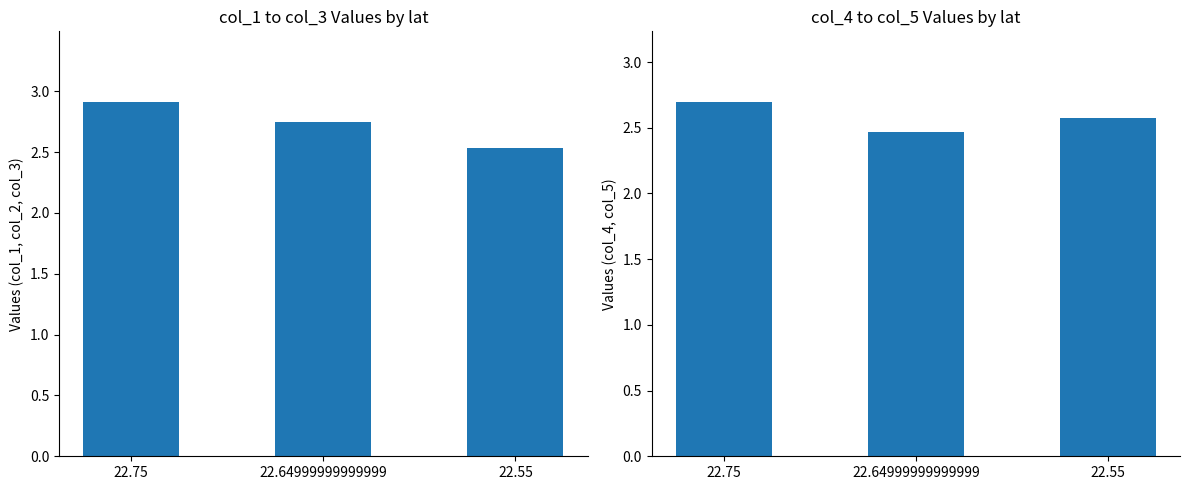

Count the mean(col_4, col_5) values in the range 2 to 3.

3